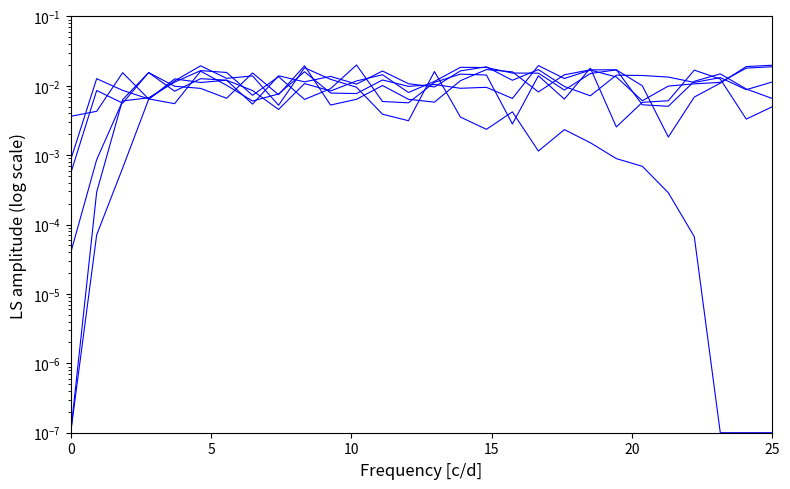

The value of col_22 at 14 is 0.0. True or false?

False